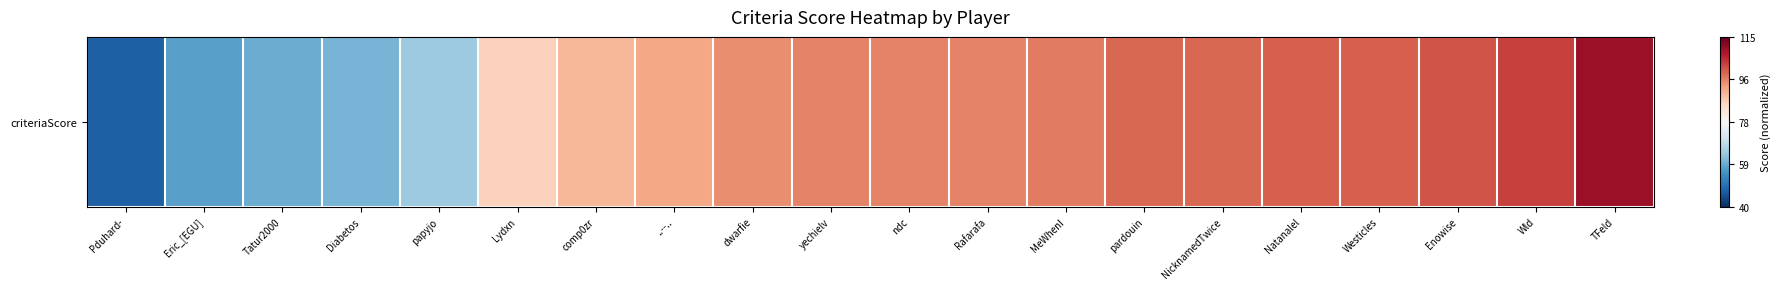

How many positive values are there?

15